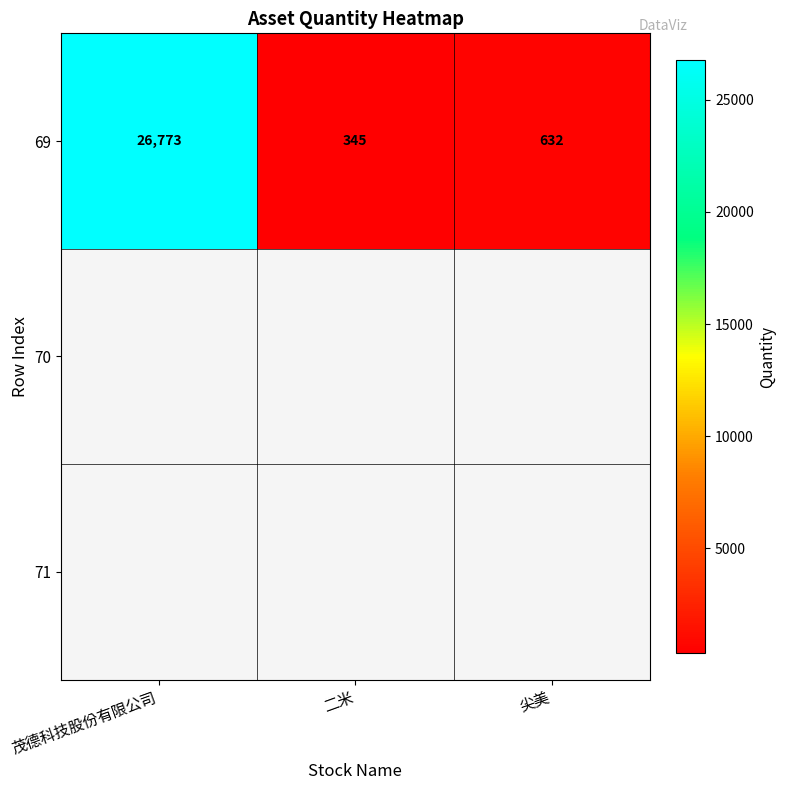

What is the sum of the values at 尖美 and 二米?

977